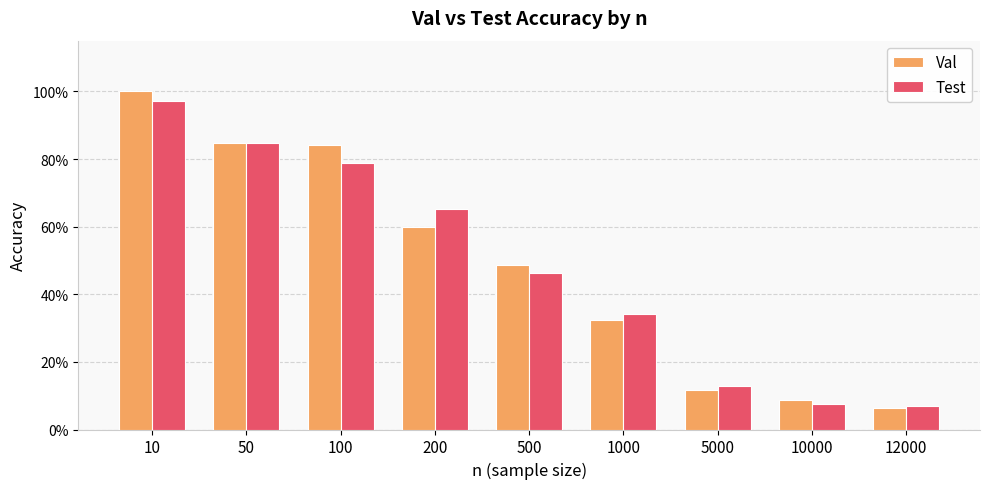

What are all the series names shown in the legend?

Val, Test